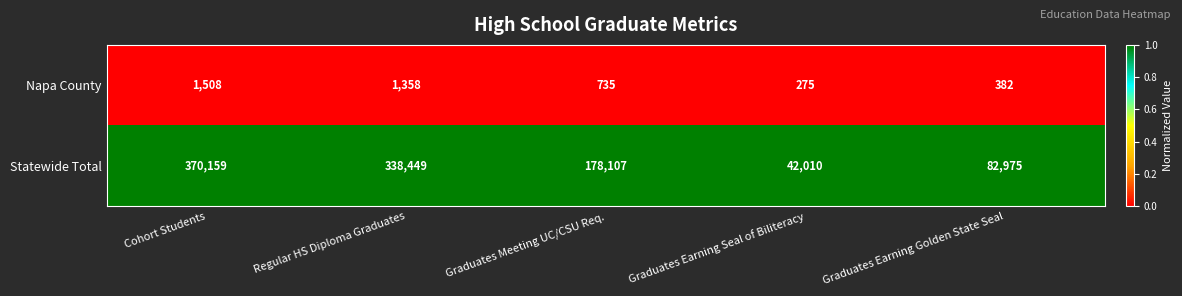

At which category is the sum across all series the highest?

Cohort Students